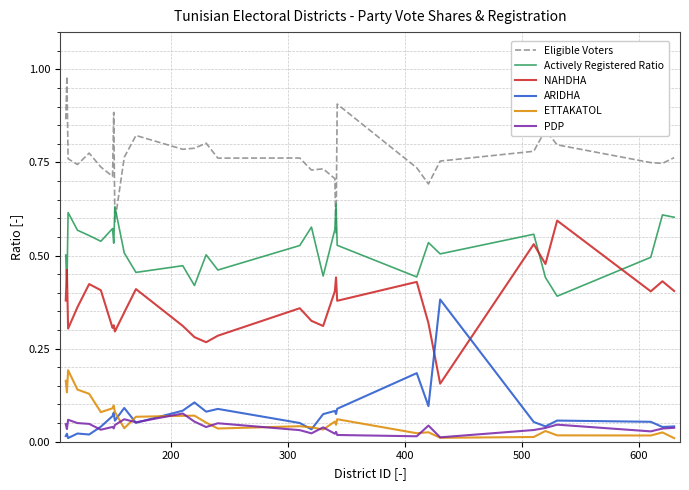

True or false: NAHDHA and PDP intersect in this chart.

False